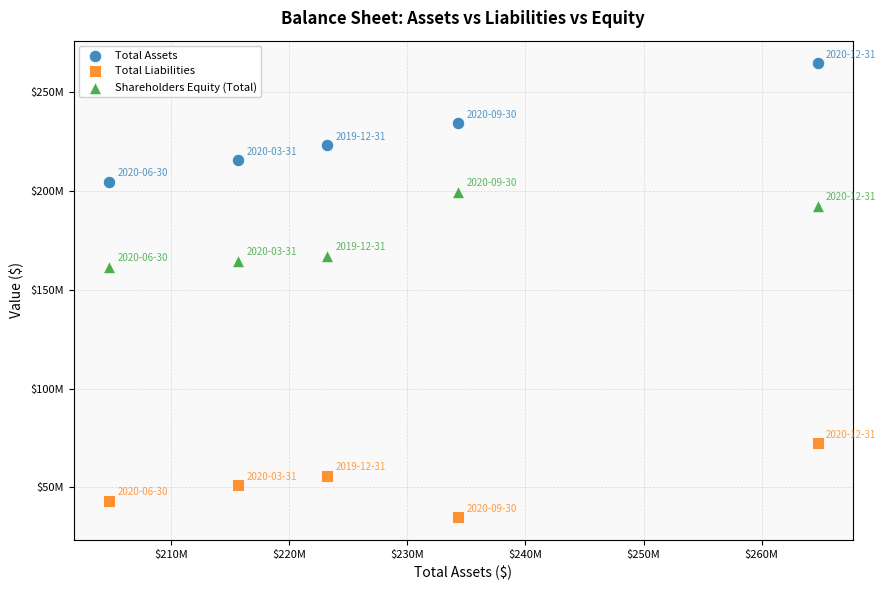

What are all the series names shown in the legend?

Total Assets, Total Liabilities, Shareholders Equity (Total)